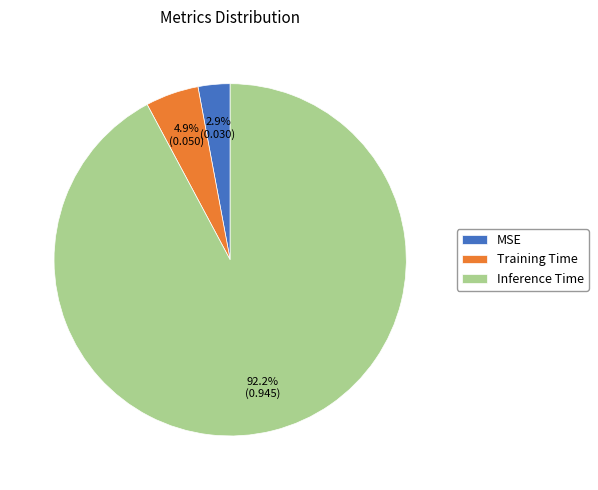

Which has a higher value, Training Time or Inference Time?

Inference Time